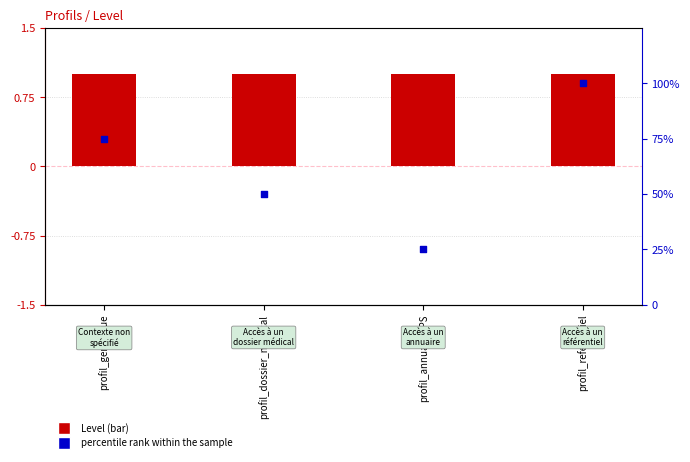

Which series reaches the minimum Y coordinate?

Level